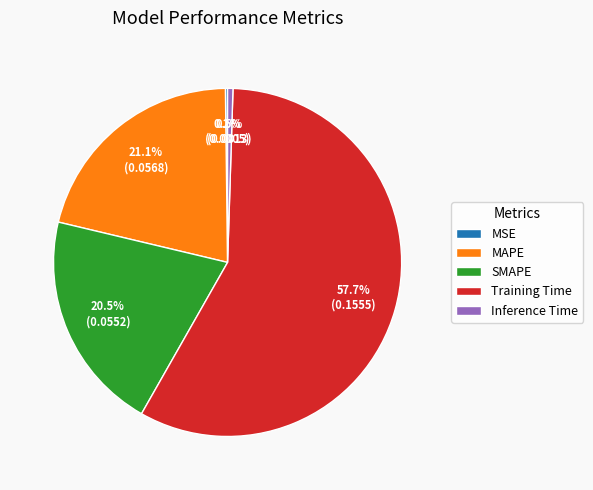

What is the largest slice in the pie chart?

Training Time